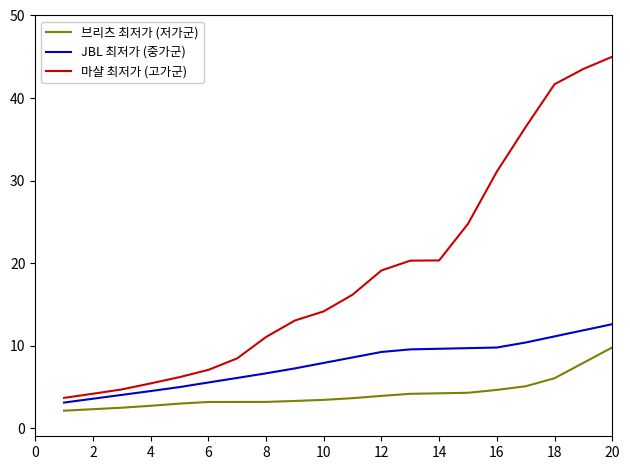

Which series has the largest total across all categories?

마샬 최저가 (고가군)